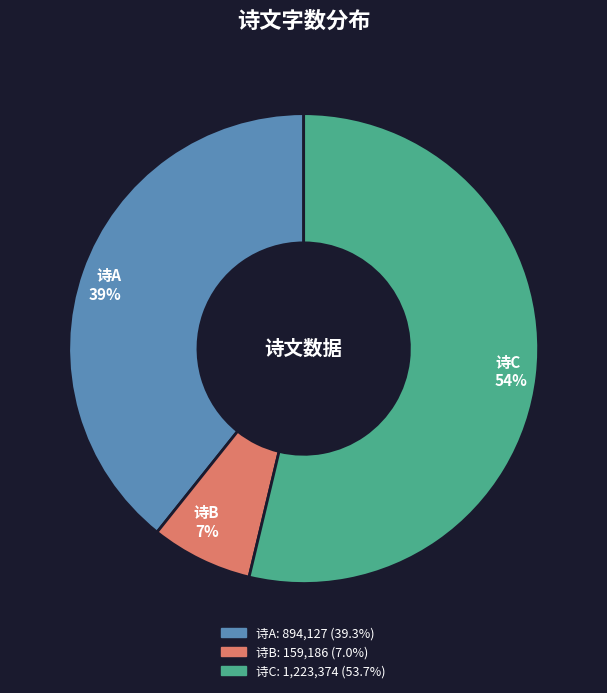

Is it true that 诗B is 7% of the pie?

True